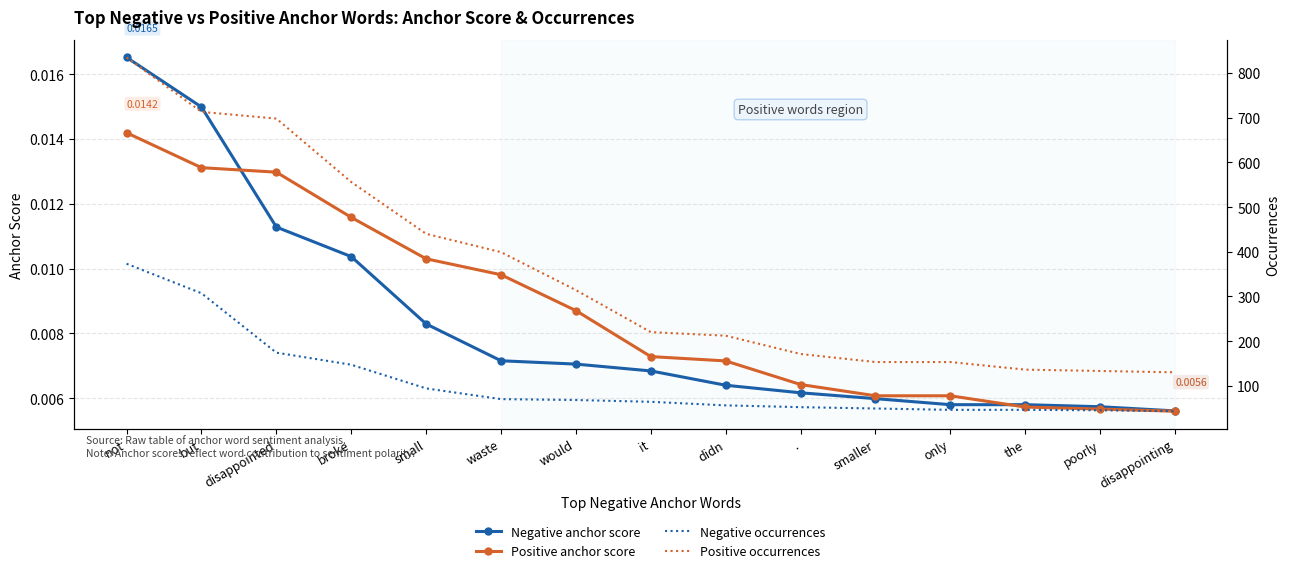

Reading right to left, list all the values displayed in this chart.

Negative anchor score: disappointing=0.0	poorly=0.0	the=0.0	only=0.0	smaller=0.0	.=0.0	didn=0.0	it=0.0	would=0.0	waste=0.0	small=0.0	broke=0.0	disappointed=0.0	but=0.0	not=0.0
Positive anchor score: disappointing=0.0	poorly=0.0	the=0.0	only=0.0	smaller=0.0	.=0.0	didn=0.0	it=0.0	would=0.0	waste=0.0	small=0.0	broke=0.0	disappointed=0.0	but=0.0	not=0.0
Negative occurrences: disappointing=43.0	poorly=45.0	the=46.0	only=46.0	smaller=49.0	.=52.0	didn=56.0	it=64.0	would=68.0	waste=70.0	small=94.0	broke=147.0	disappointed=174.0	but=307.0	not=373.0
Positive occurrences: disappointing=130.0	poorly=133.0	the=136.0	only=153.0	smaller=153.0	.=171.0	didn=212.0	it=220.0	would=314.0	waste=399.0	small=440.0	broke=556.0	disappointed=698.0	but=713.0	not=835.0